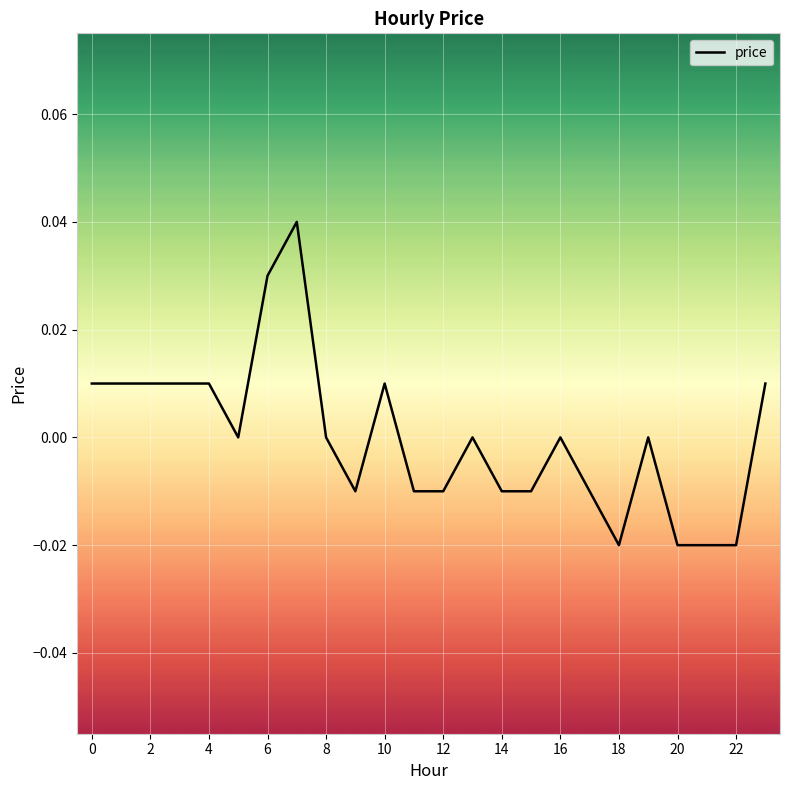

Rank the categories by value from highest to lowest.

7, 6, 0, 1, 2, 3, 4, 10, 23, 5, 8, 13, 16, 19, 9, 11, 12, 14, 15, 17, 18, 20, 21, 22